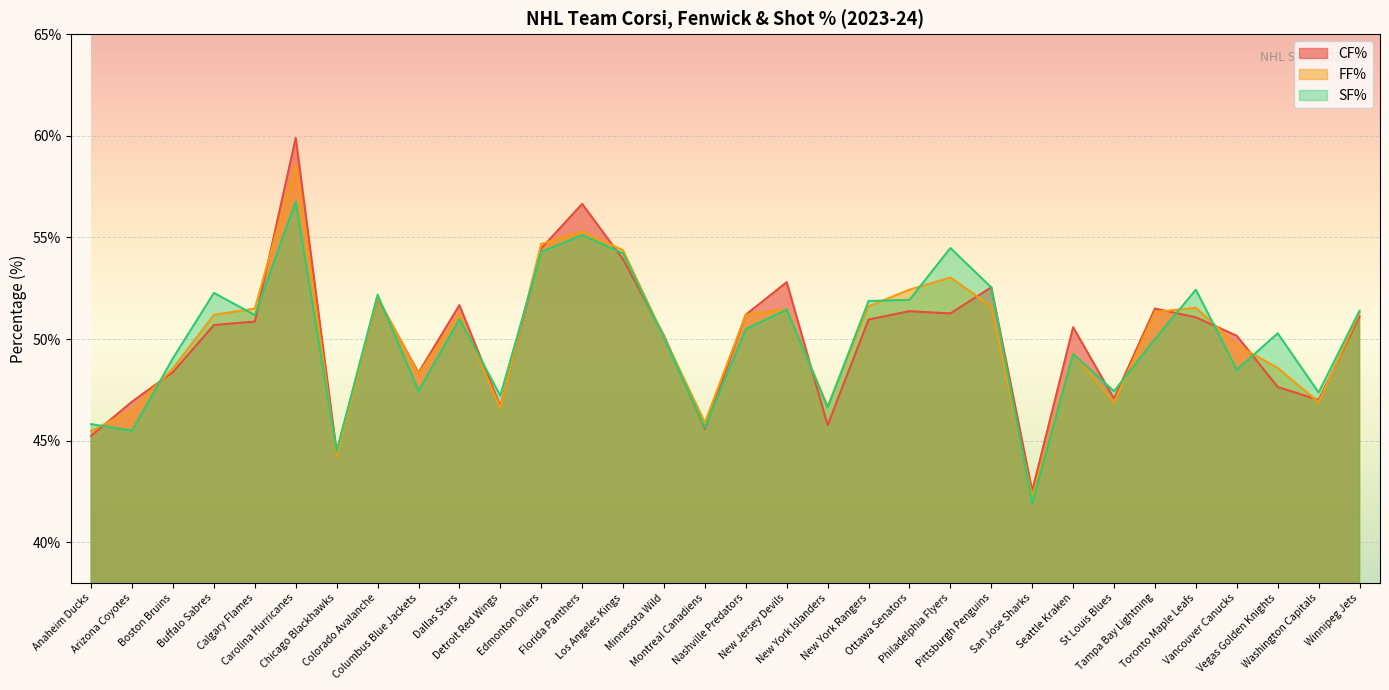

What is the difference between the maximum and minimum values in the CF% series?

17.4